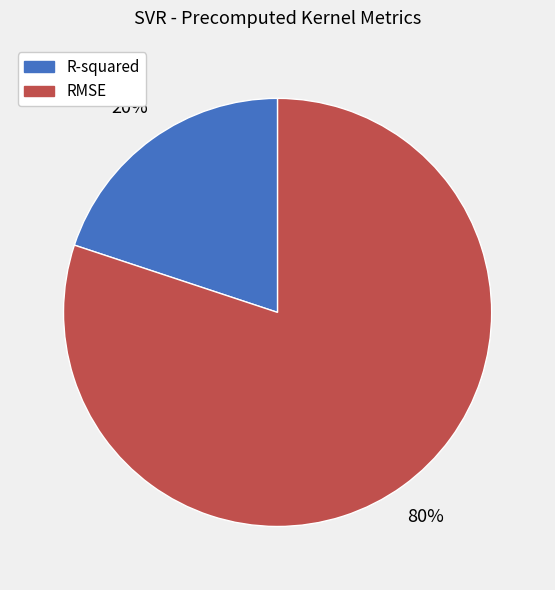

Which has a higher value, RMSE or R-squared?

RMSE